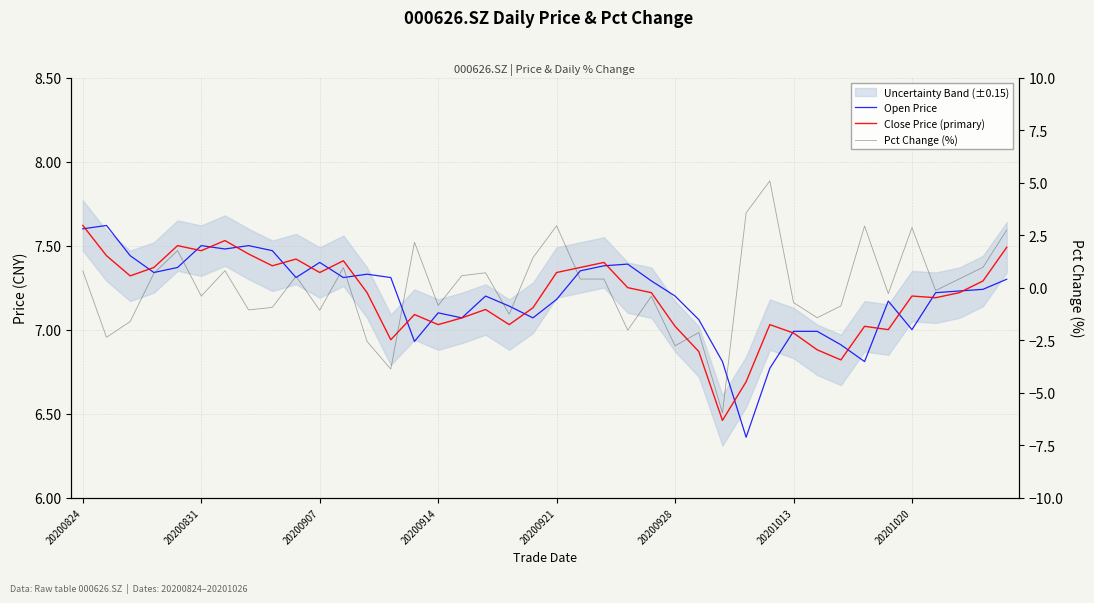

What is the total value across all series at 11?

15.7